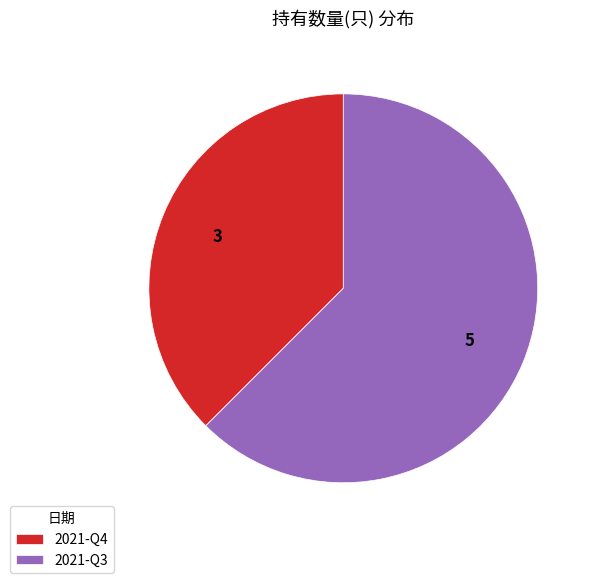

The 2021-Q4 slice represents 38% of the pie. True or false?

True